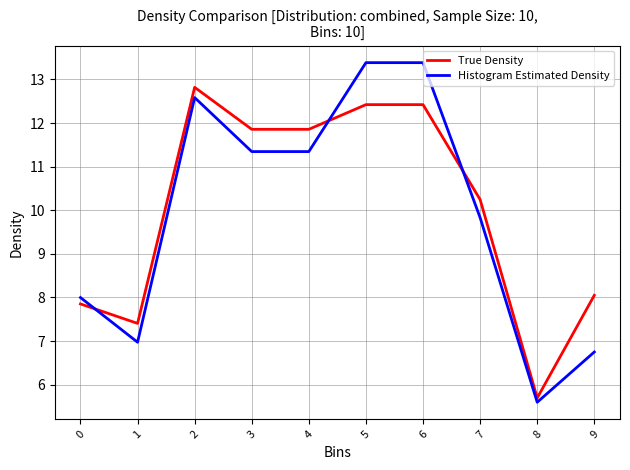

True or false: True Density has more than 2 points higher than both neighbors.

False